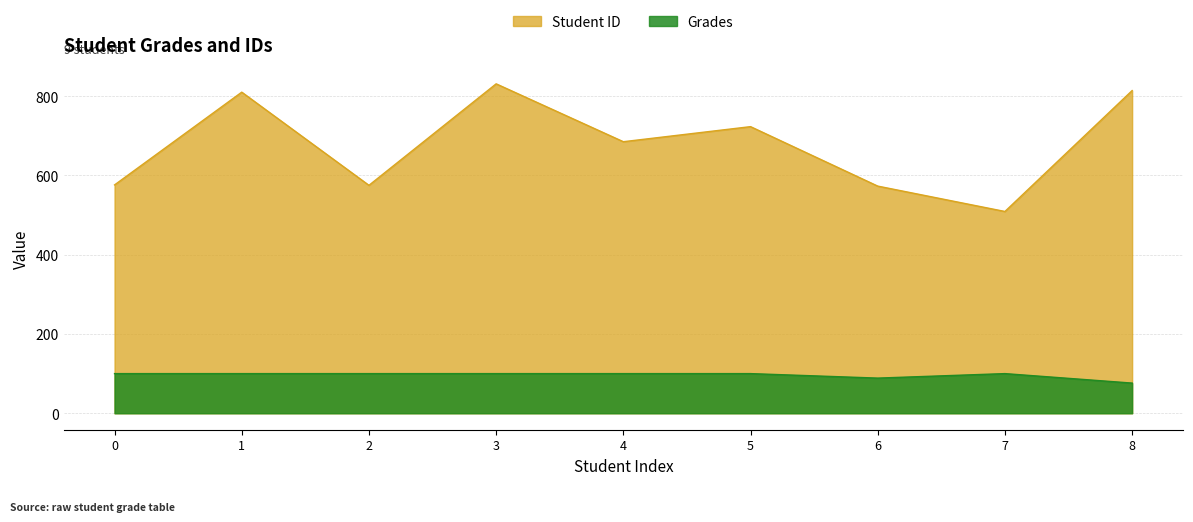

Reading left to right, list all the values displayed in this chart.

Student ID: 0=576.0	1=810.0	2=575.0	3=831.0	4=685.0	5=723.0	6=573.0	7=509.0	8=814.0
Grades: 0=100.0	1=100.0	2=100.0	3=100.0	4=100.0	5=100.0	6=88.7	7=100.0	8=76.1